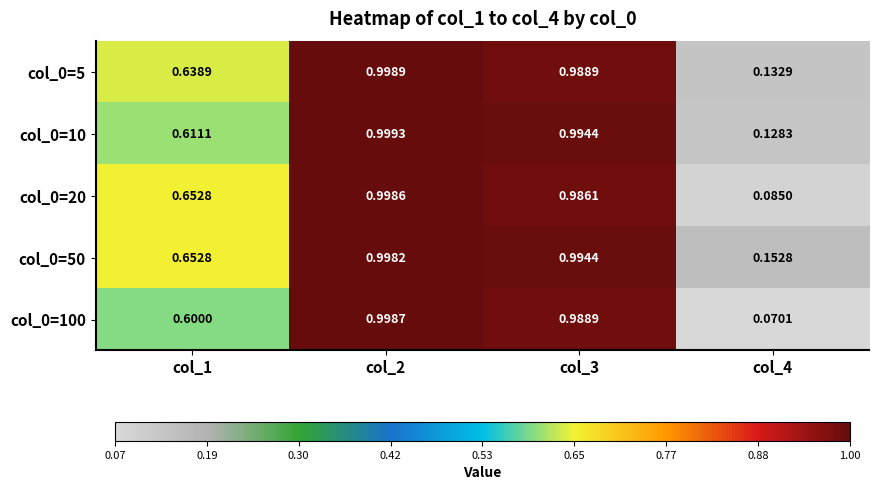

Which series has the largest total across all categories?

col_0=50